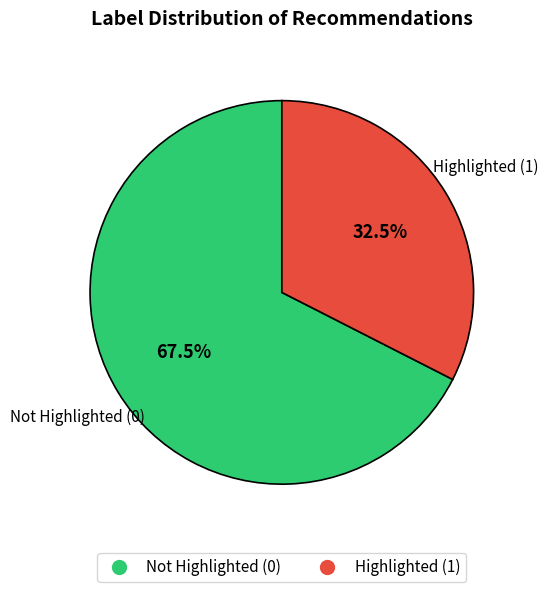

Is there a majority slice in this chart?

Yes